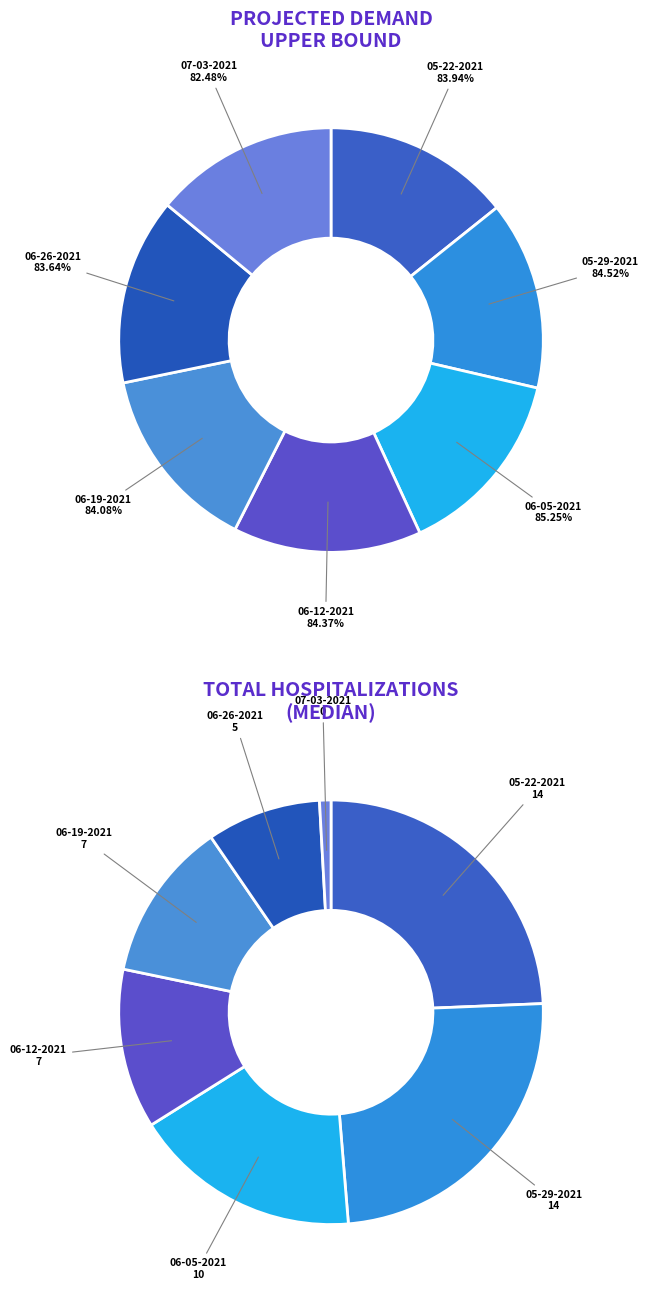

Is it true that 07-03-2021 is 26% of the pie?

False